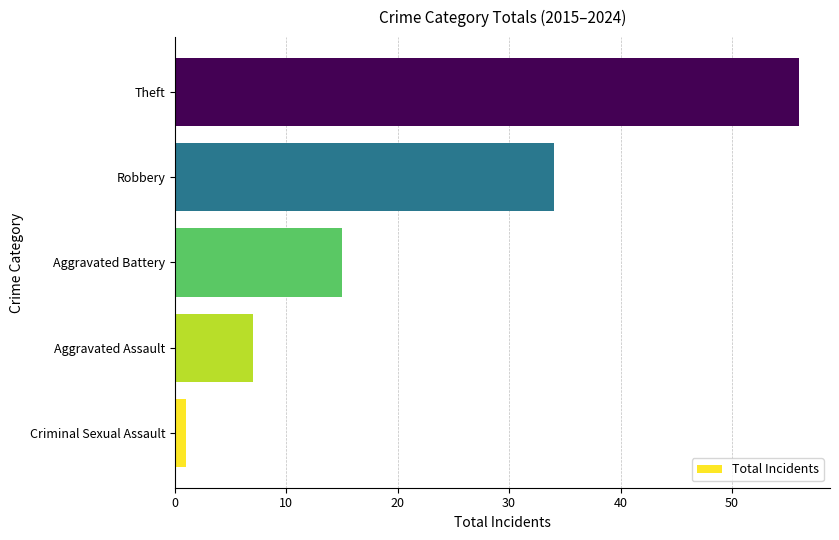

The chart shows a value of 16 at Robbery. True or false?

False